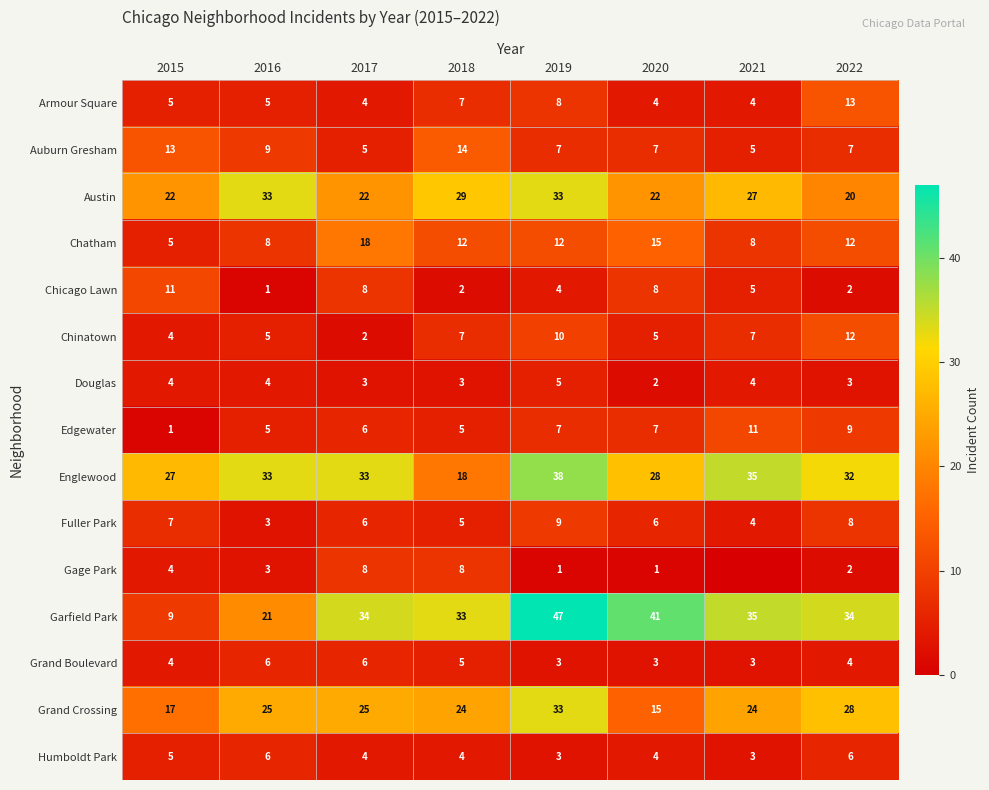

What is the difference between the Humboldt Park values at 2021 and 2017?

1